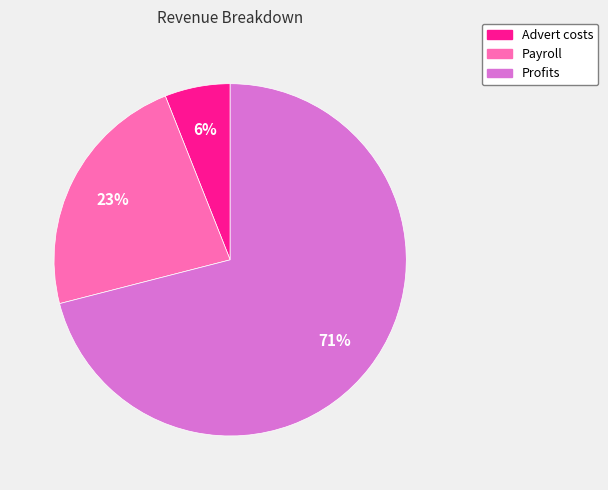

True or false: Advert costs accounts for 6% of the total.

True